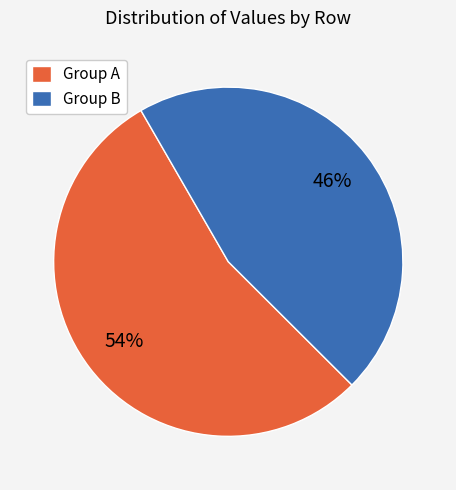

To the nearest percent, what is the difference between the largest and smallest slice percentages?

8%